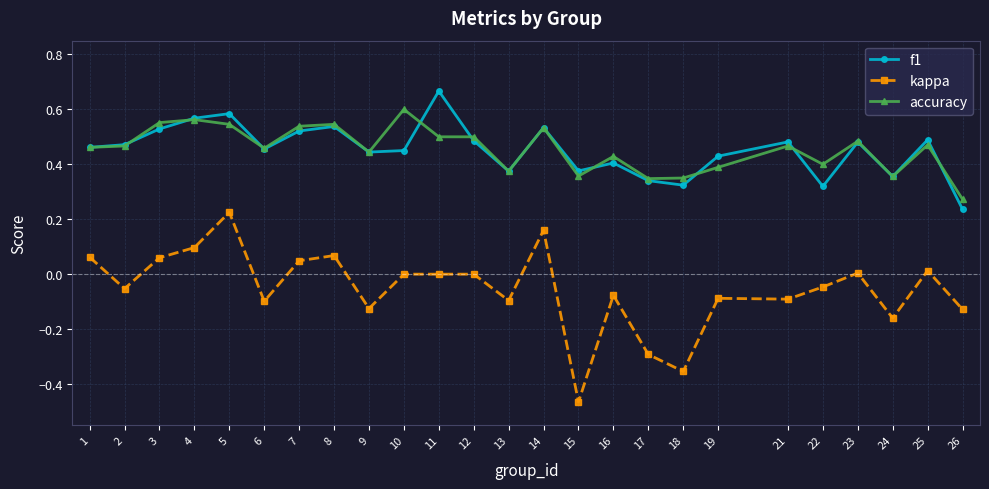

Which series has the widest spread of values?

kappa